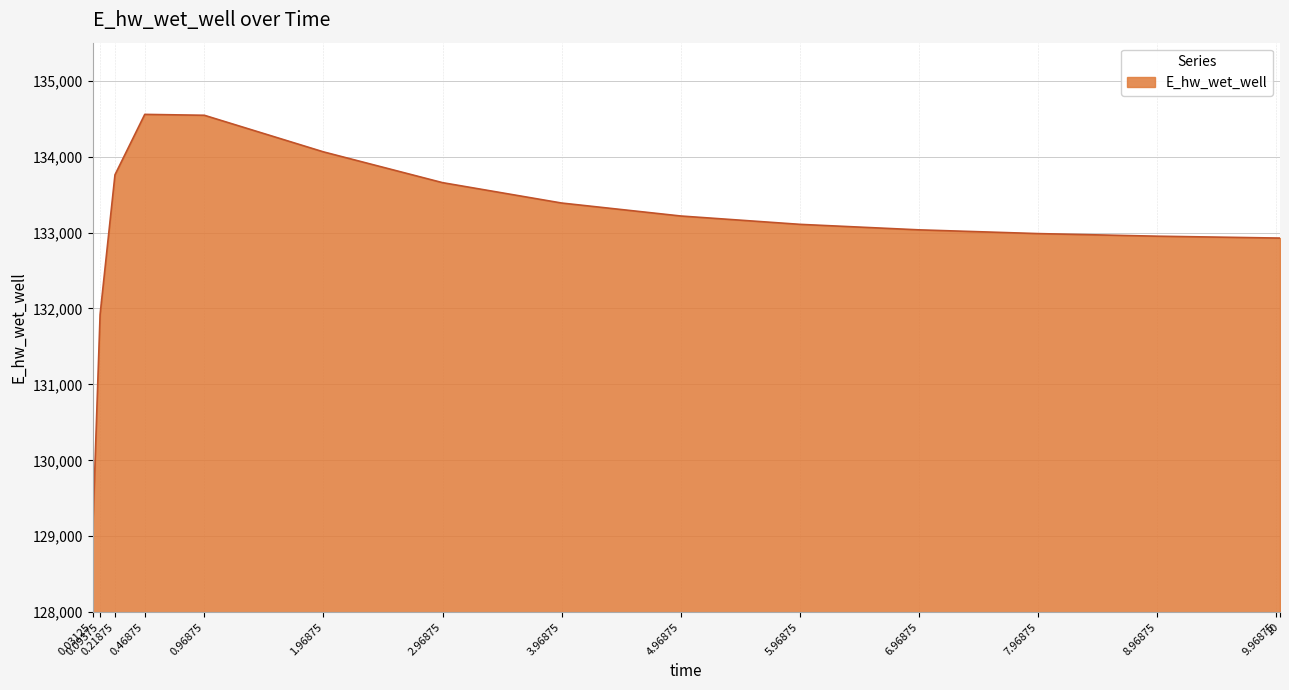

Does the chart display data point markers on the line(s)?

No